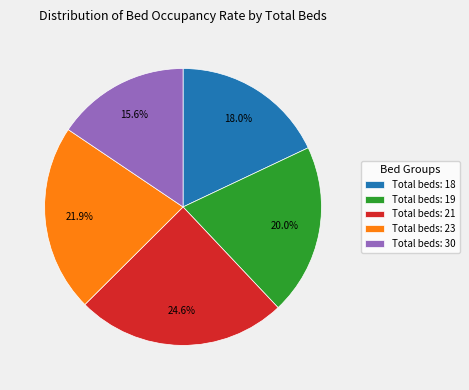

Is there any slice that represents more than half of the pie?

No